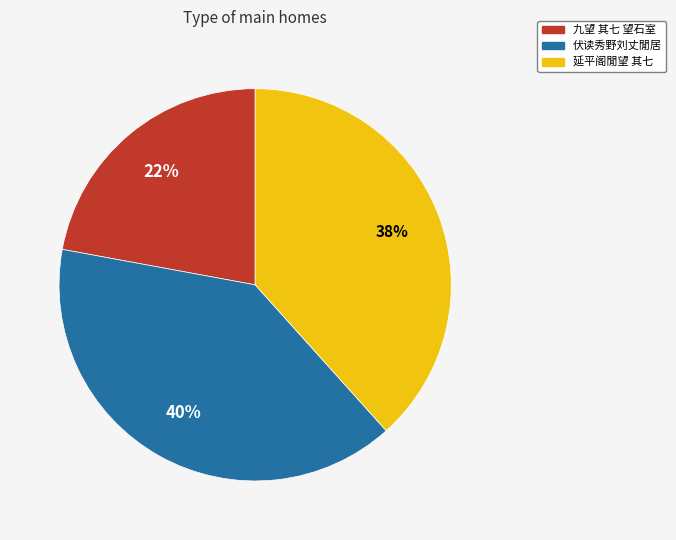

Is there a majority slice in this chart?

No